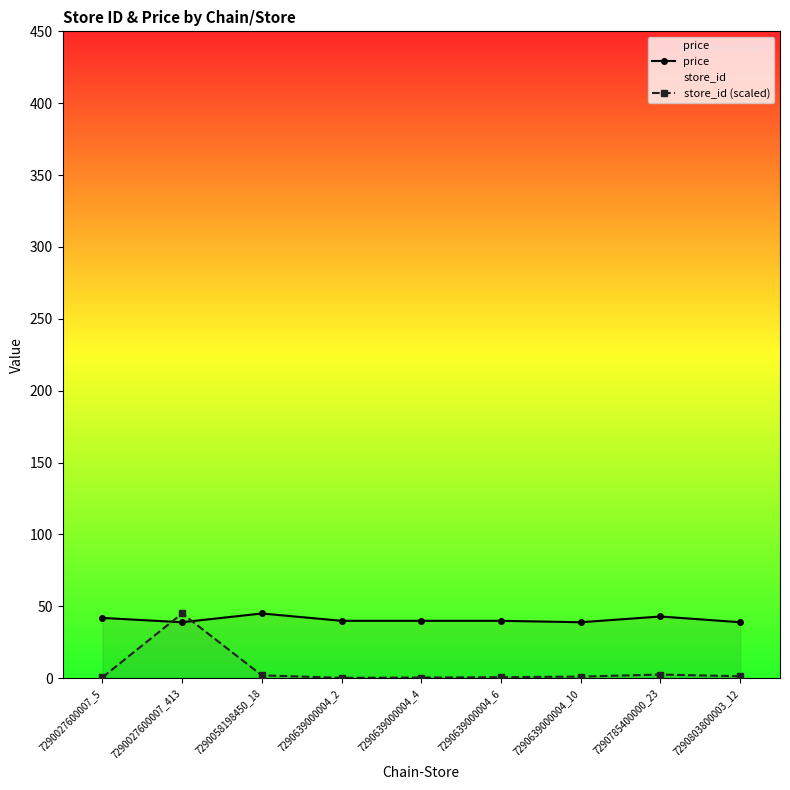

Which series ends up on top after the final intersection of store_id (scaled) and price?

price